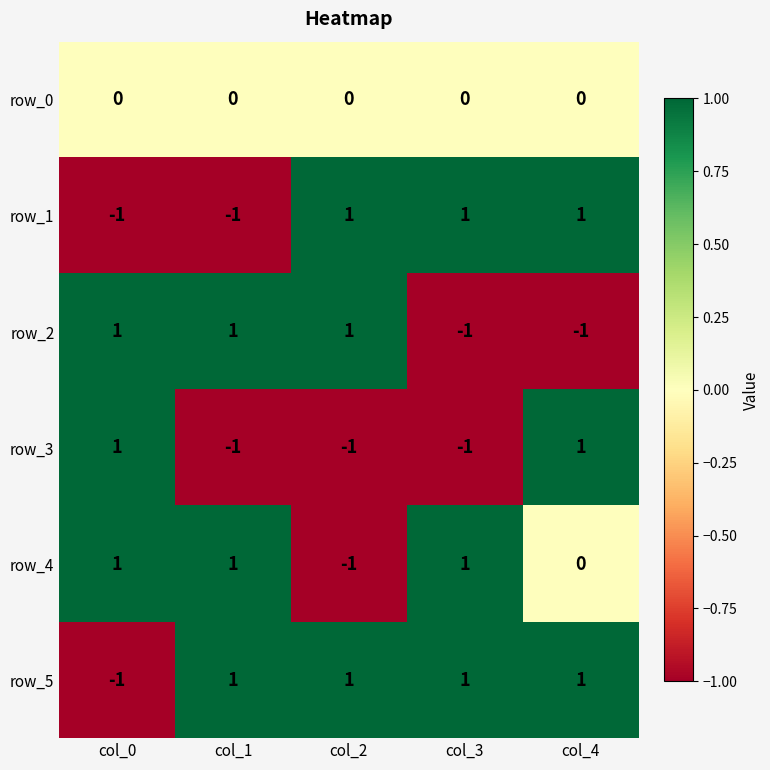

What is the difference between the maximum and minimum values in the row_2 series?

2